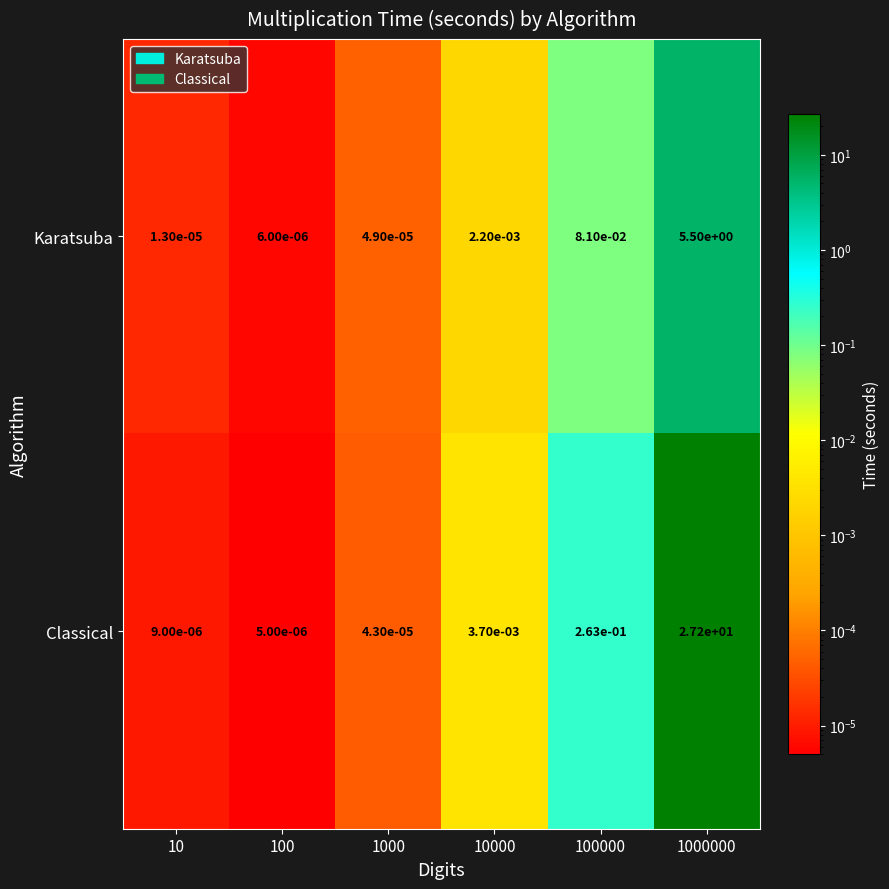

Rank the series by their average value, from lowest to highest.

Karatsuba, Classical